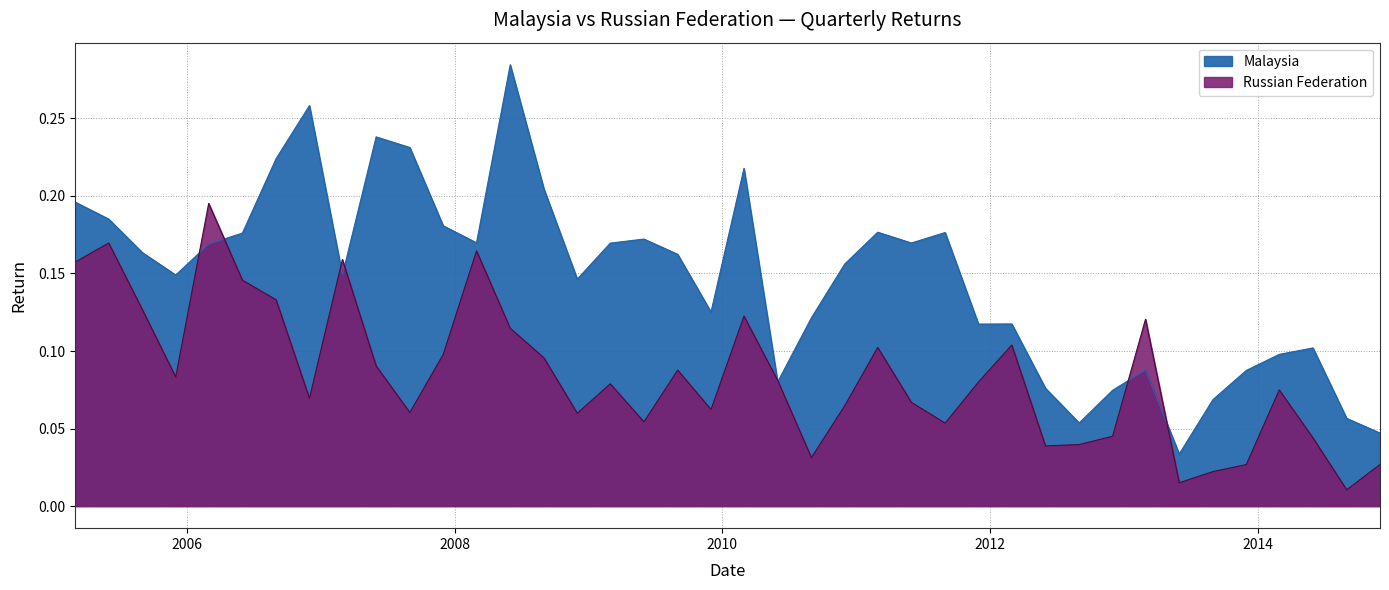

What is the difference between the maximum and minimum values in the Russian Federation series?

0.2